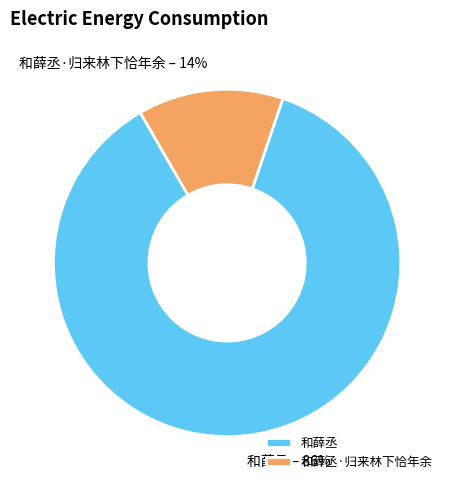

How many slices are in this pie chart?

2